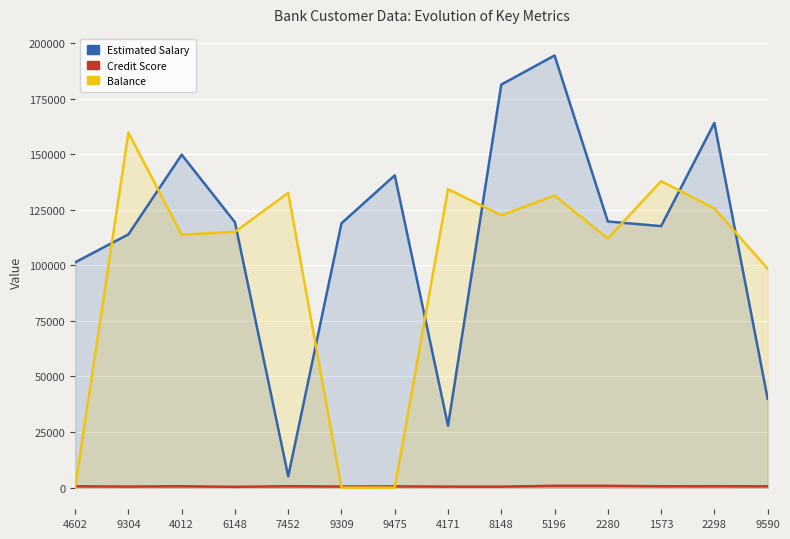

Count the number of data series in this chart.

3